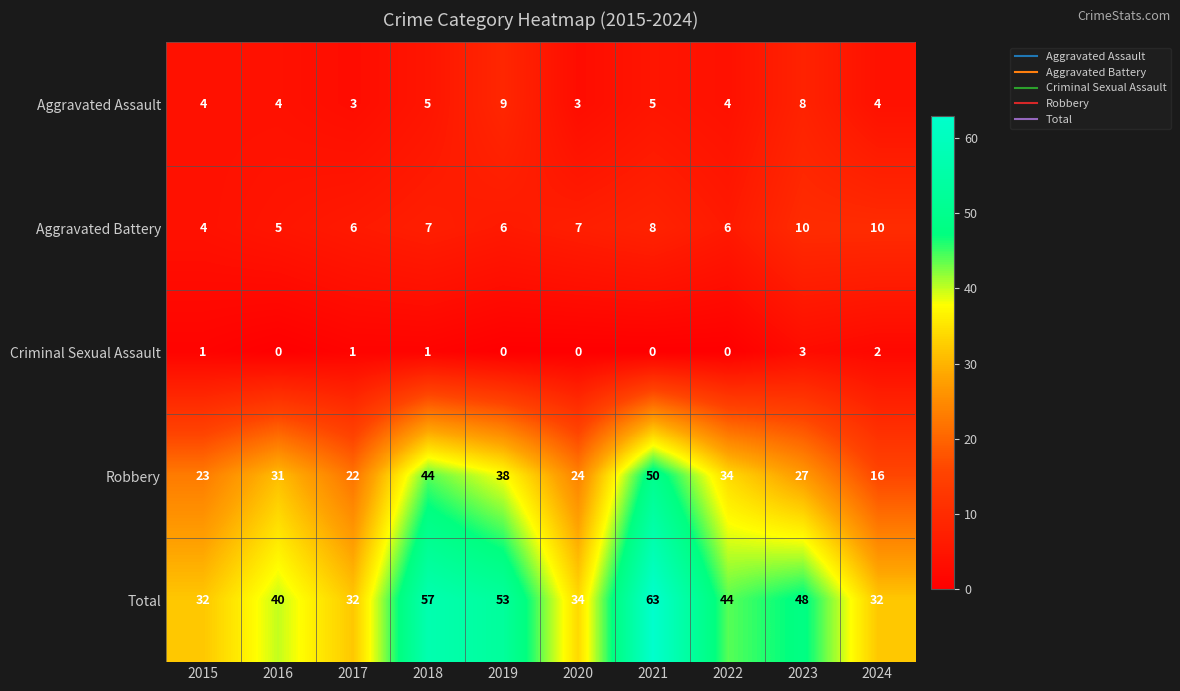

List the series in order of their peak value, lowest first.

Criminal Sexual Assault, Aggravated Assault, Aggravated Battery, Robbery, Total